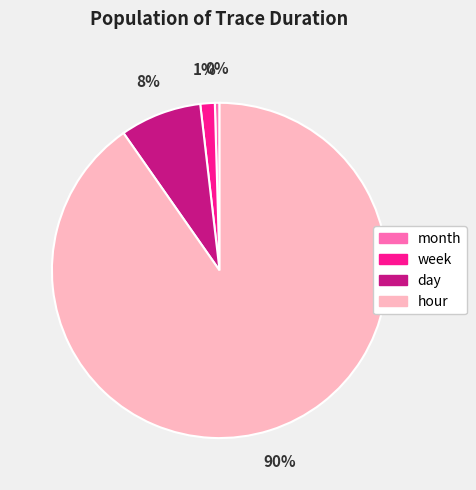

Combined, do month and hour account for over 50%?

Yes